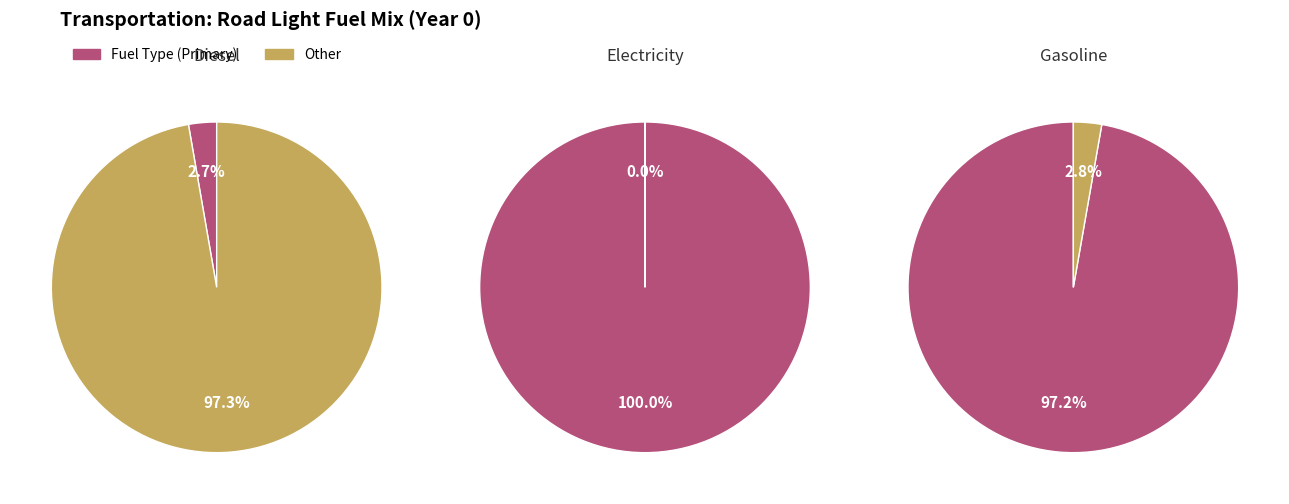

What is the change in value from frac_trns_fuelmix_road_light_diesel to frac_trns_fuelmix_road_light_gasoline?

+0.9